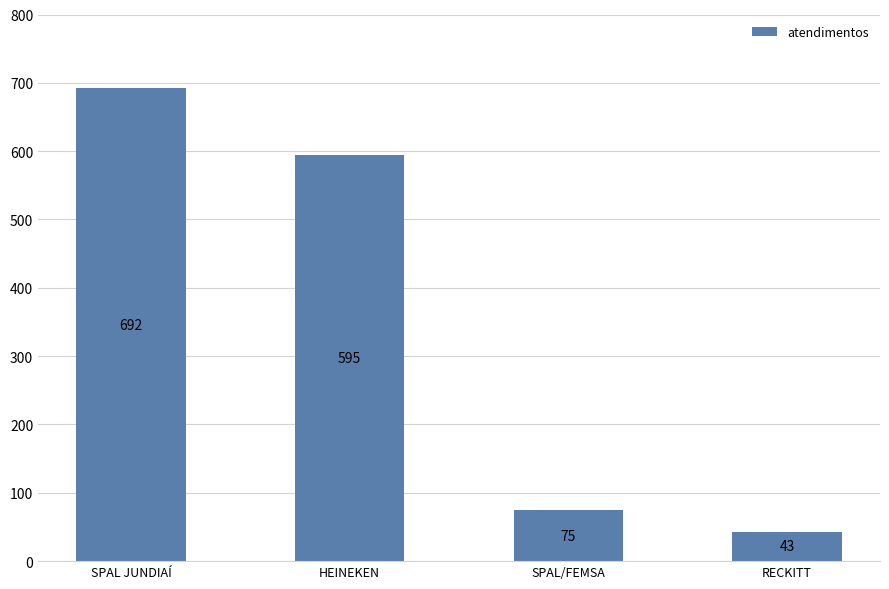

Are the bars grouped side by side (vs. stacked)?

No